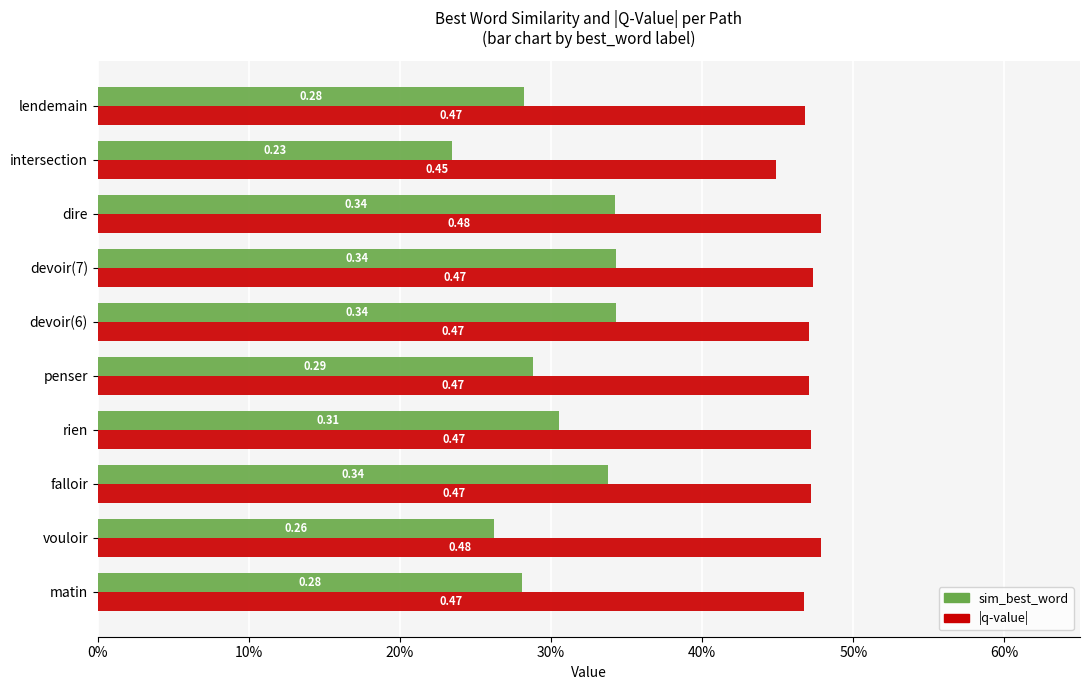

At which label is |q-value| closest to 0?

intersection